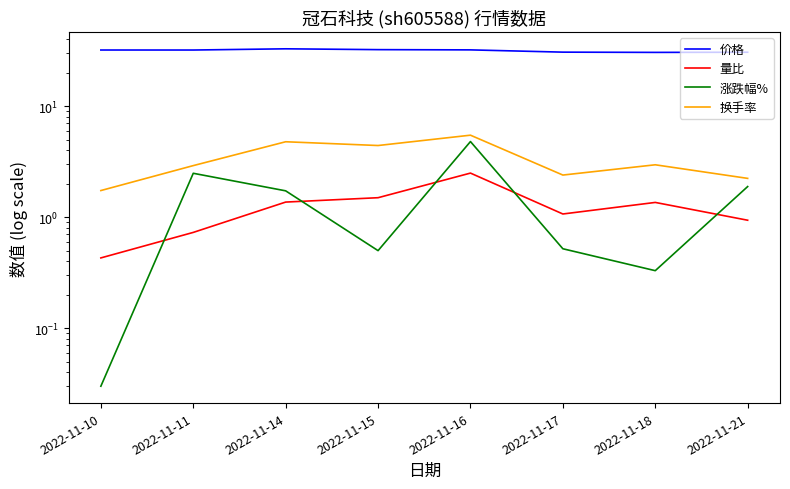

Is it true that 价格 equals 30.7 at 2022-11-21?

True